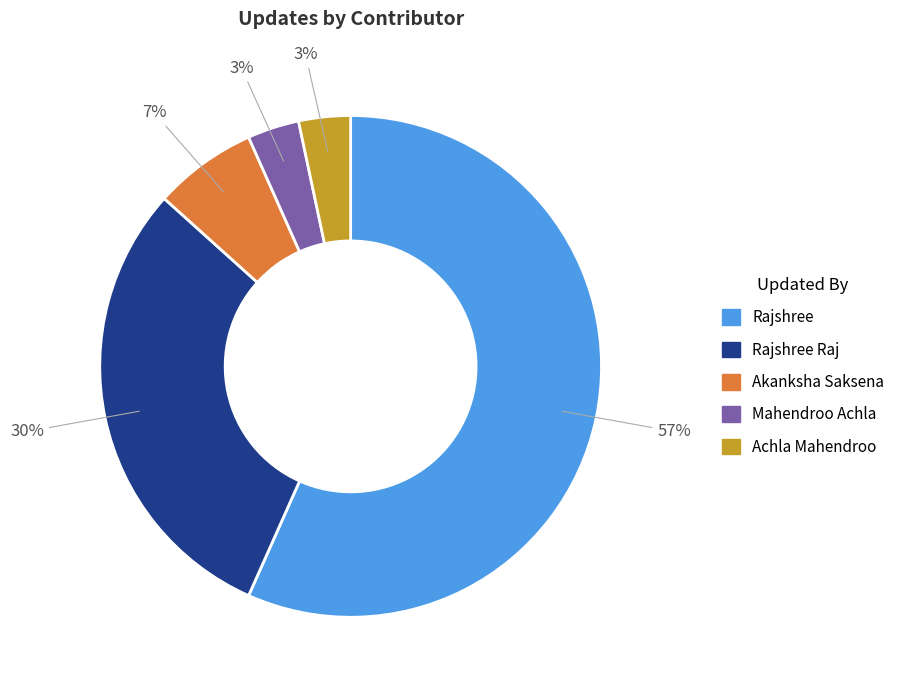

Does any single category account for the majority?

Yes